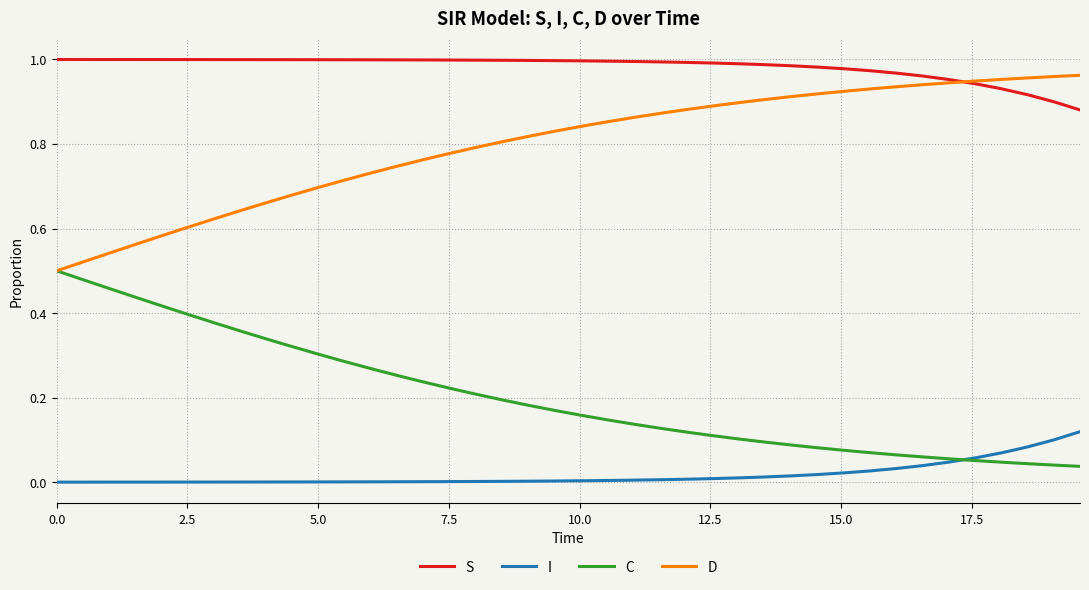

Rank the series by their average value, from lowest to highest.

I, C, D, S